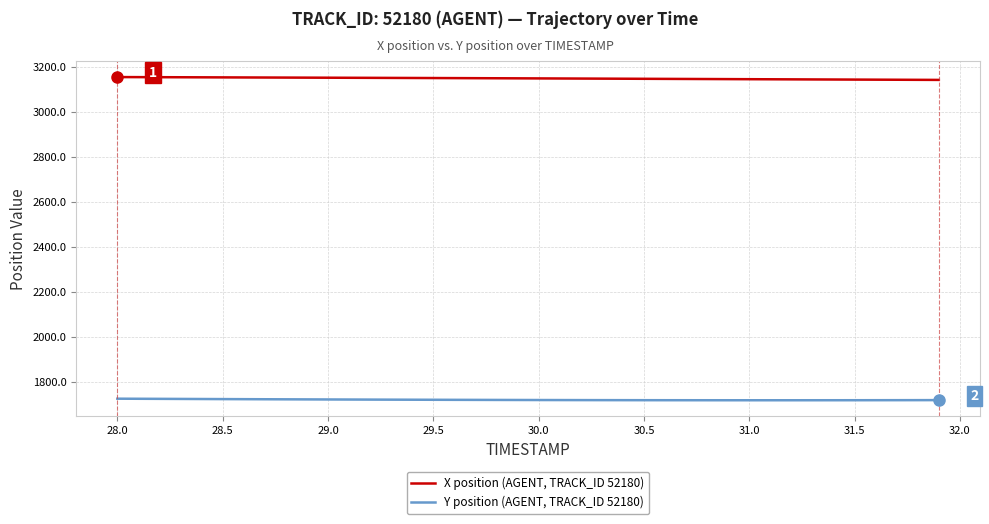

List the series in order of their peak value, lowest first.

Y position (AGENT, TRACK_ID 52180), X position (AGENT, TRACK_ID 52180)